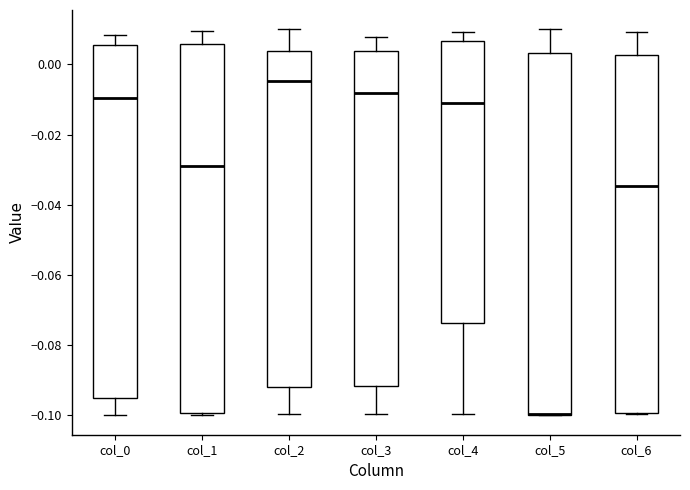

Where does the upper whisker of the box for col_6 end on the y-axis? The values are not printed on the chart, so give them approximately, as read against the axis.

0.010